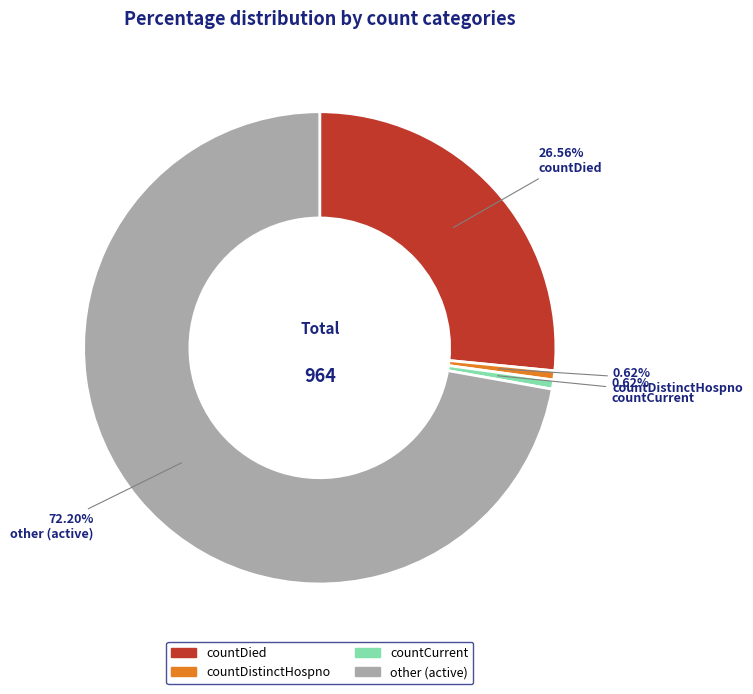

Is there any slice that represents more than half of the pie?

Yes